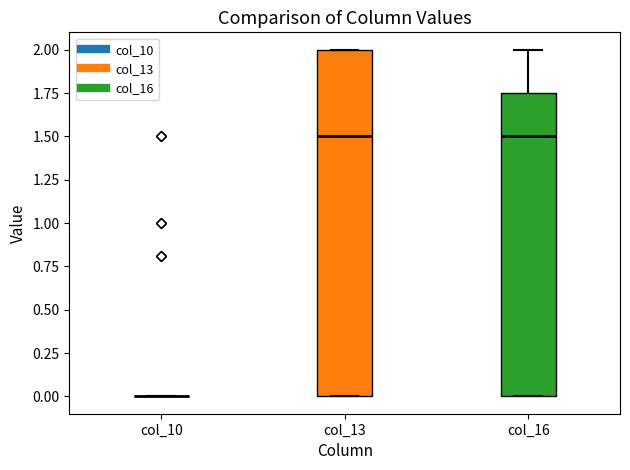

Reading left to right, read every box against the y-axis: the position of its median line, the range the box covers, and the ends of its whiskers. The values are not printed on the chart, so give them approximately, as read against the axis.

col_10: box collapsed to a line at 0.00, whiskers 0.00 to 0.00
col_13: median 1.50, box 0.00 to 2.00, whiskers 0.00 to 2.00
col_16: median 1.50, box 0.00 to 1.75, whiskers 0.00 to 2.00